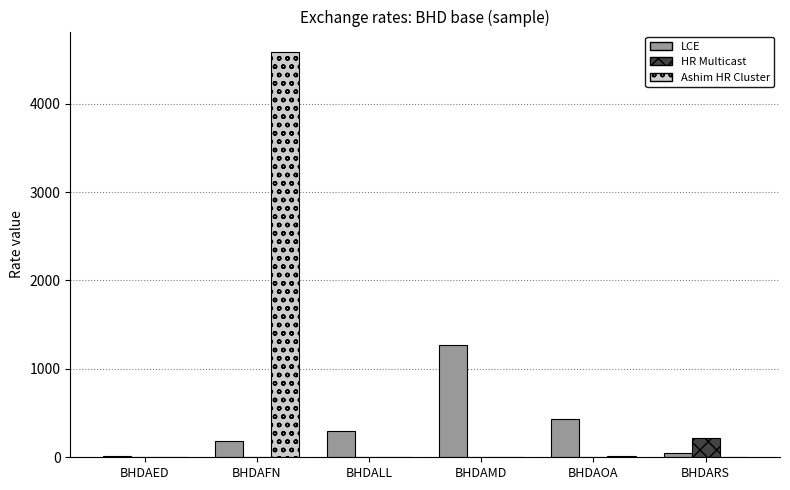

What is the sum of the HR Multicast values at BHDAED and BHDAFN?

8.1